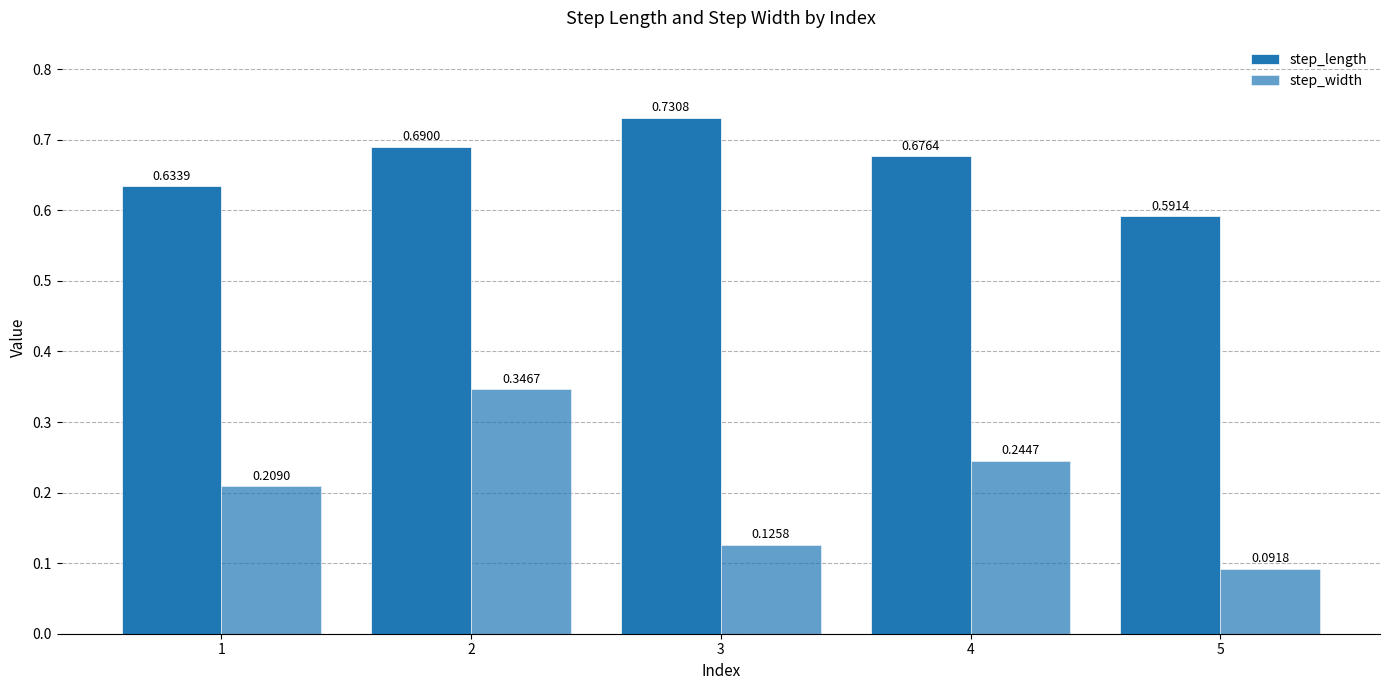

What is the sum of the step_width values at 2 and 4?

0.6